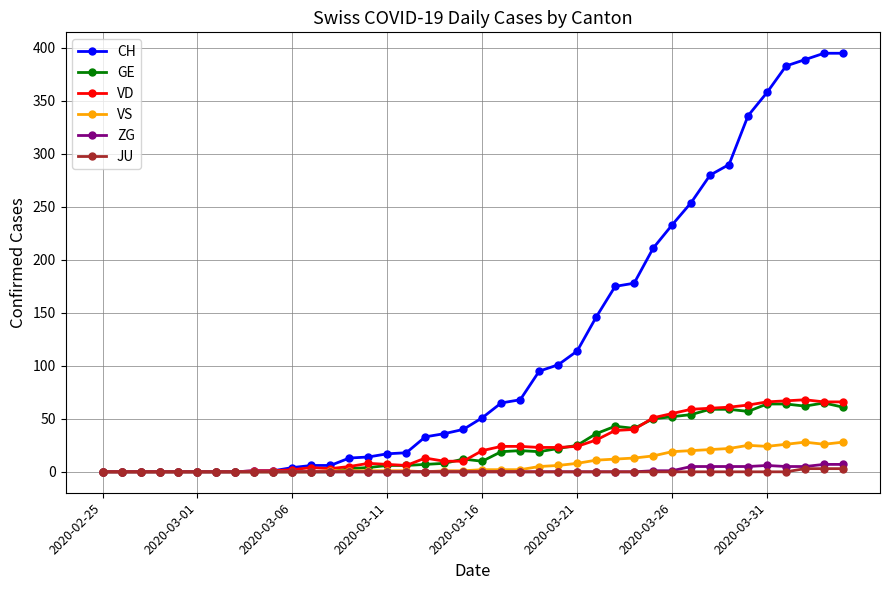

Which series has the largest range (max minus min)?

CH